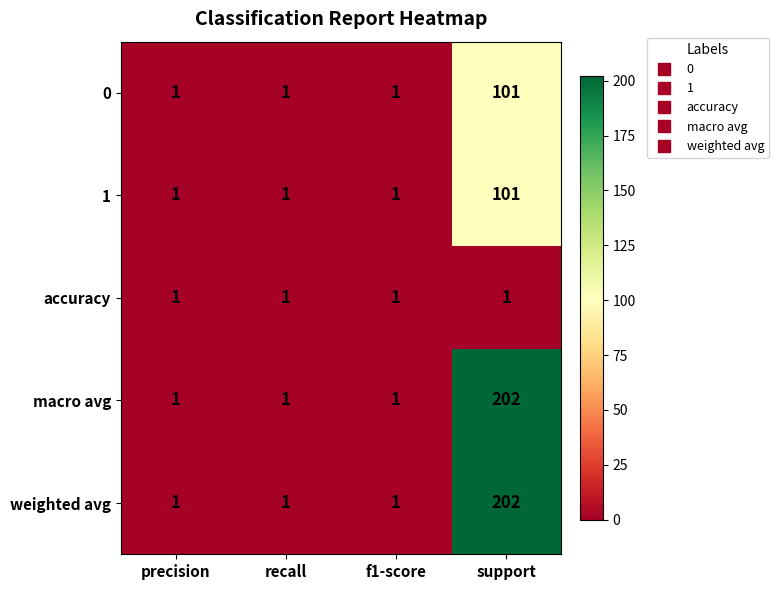

What is the smallest value displayed?

1